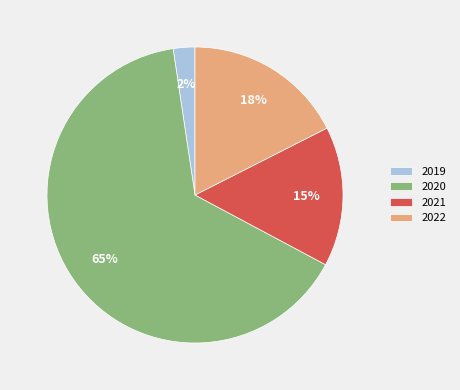

What is the largest slice in the pie chart?

2020